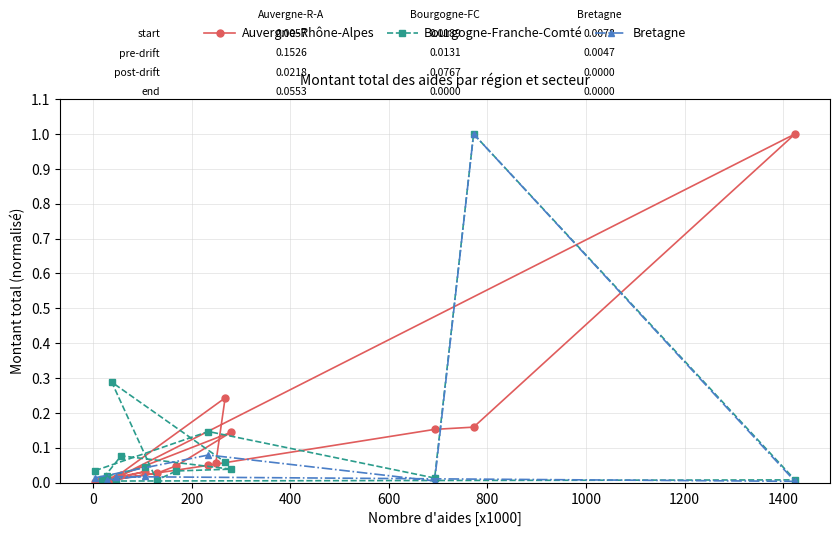

Which series has the widest spread of values?

Auvergne-Rhône-Alpes